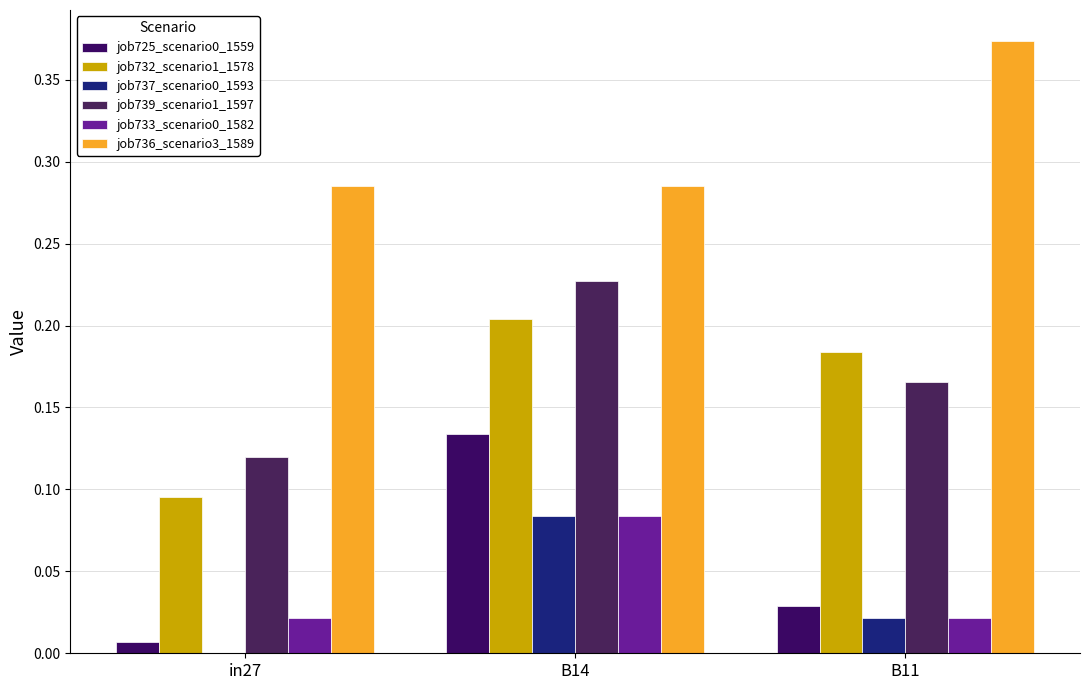

How many categories are shown in the chart?

3